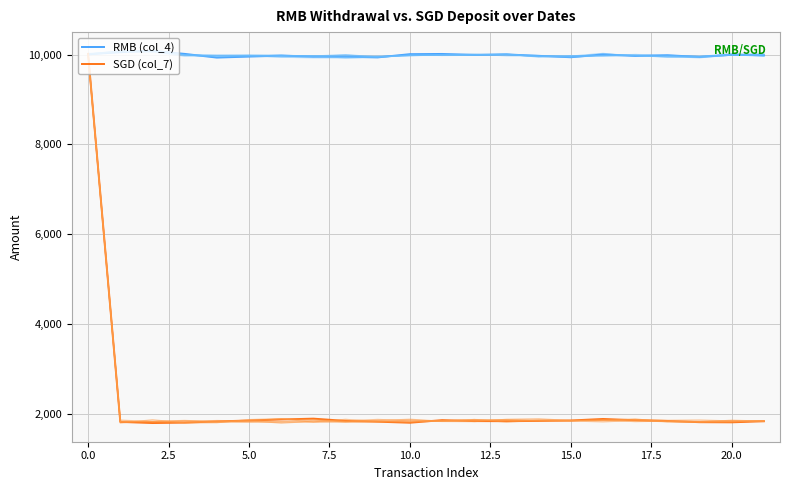

What is the highest value of the SGD (col_7) series?

10012.7